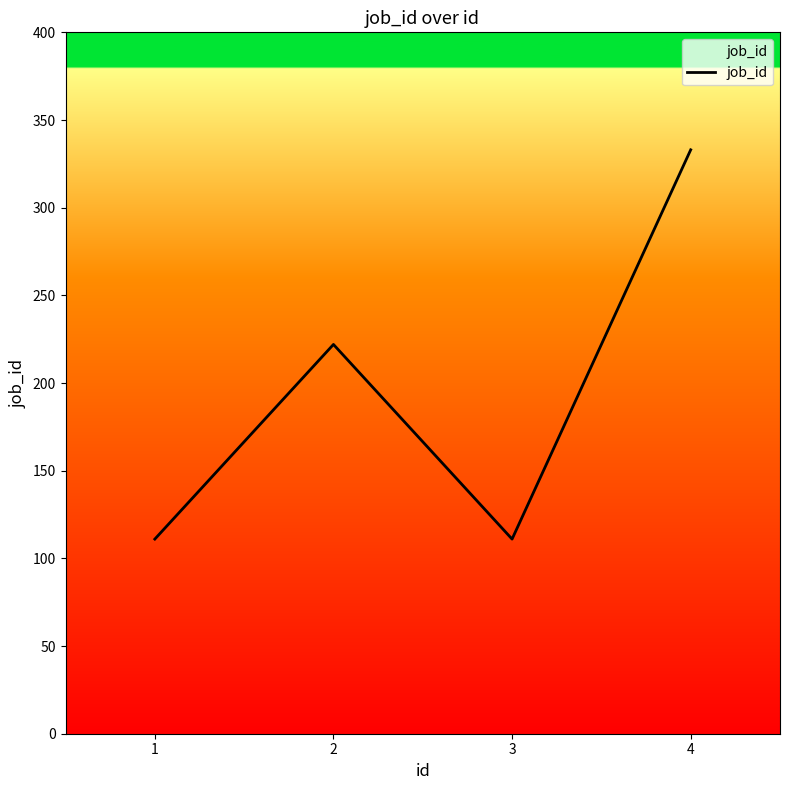

Read the value at 1, to the nearest 50.

100